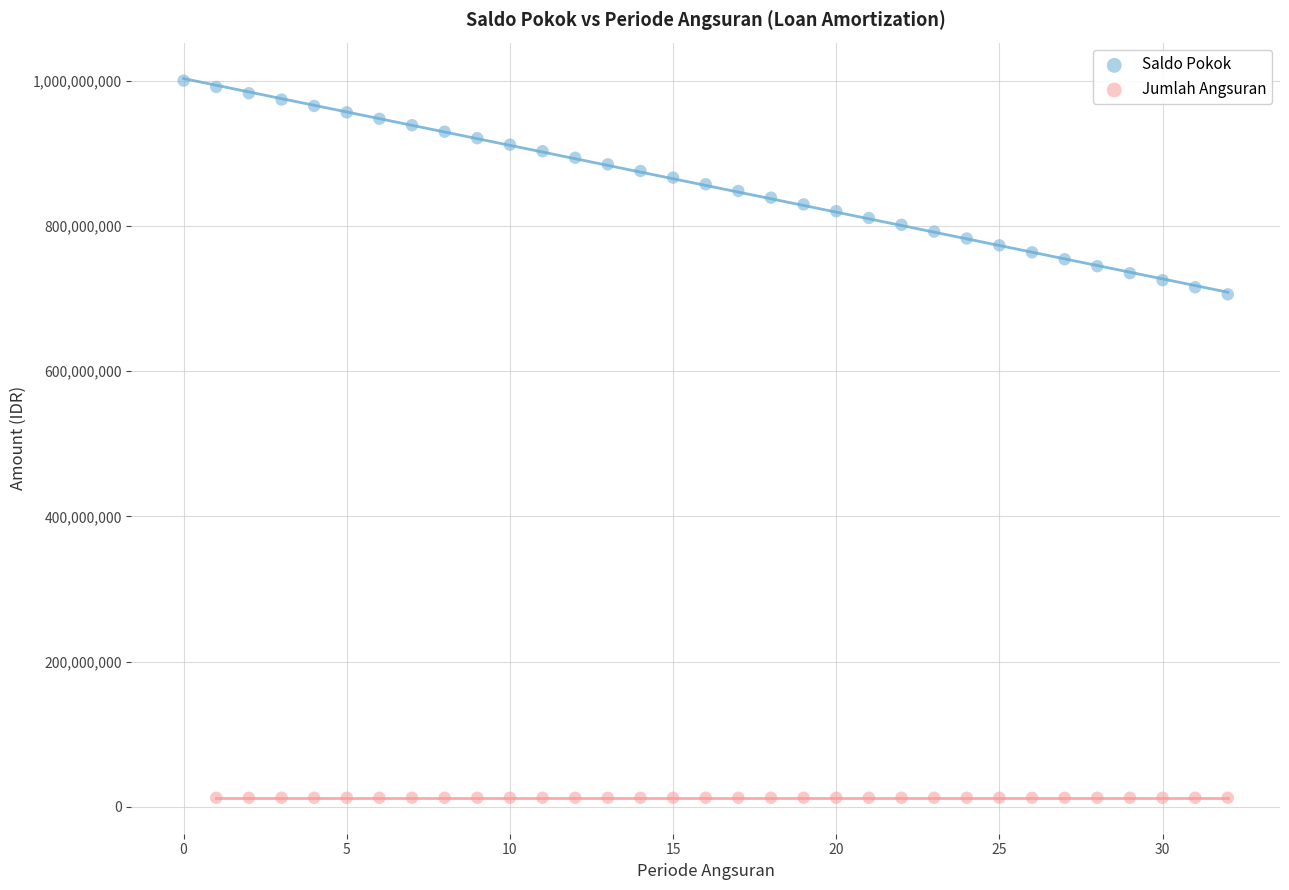

Which series contains the lowest Y value?

Jumlah Angsuran